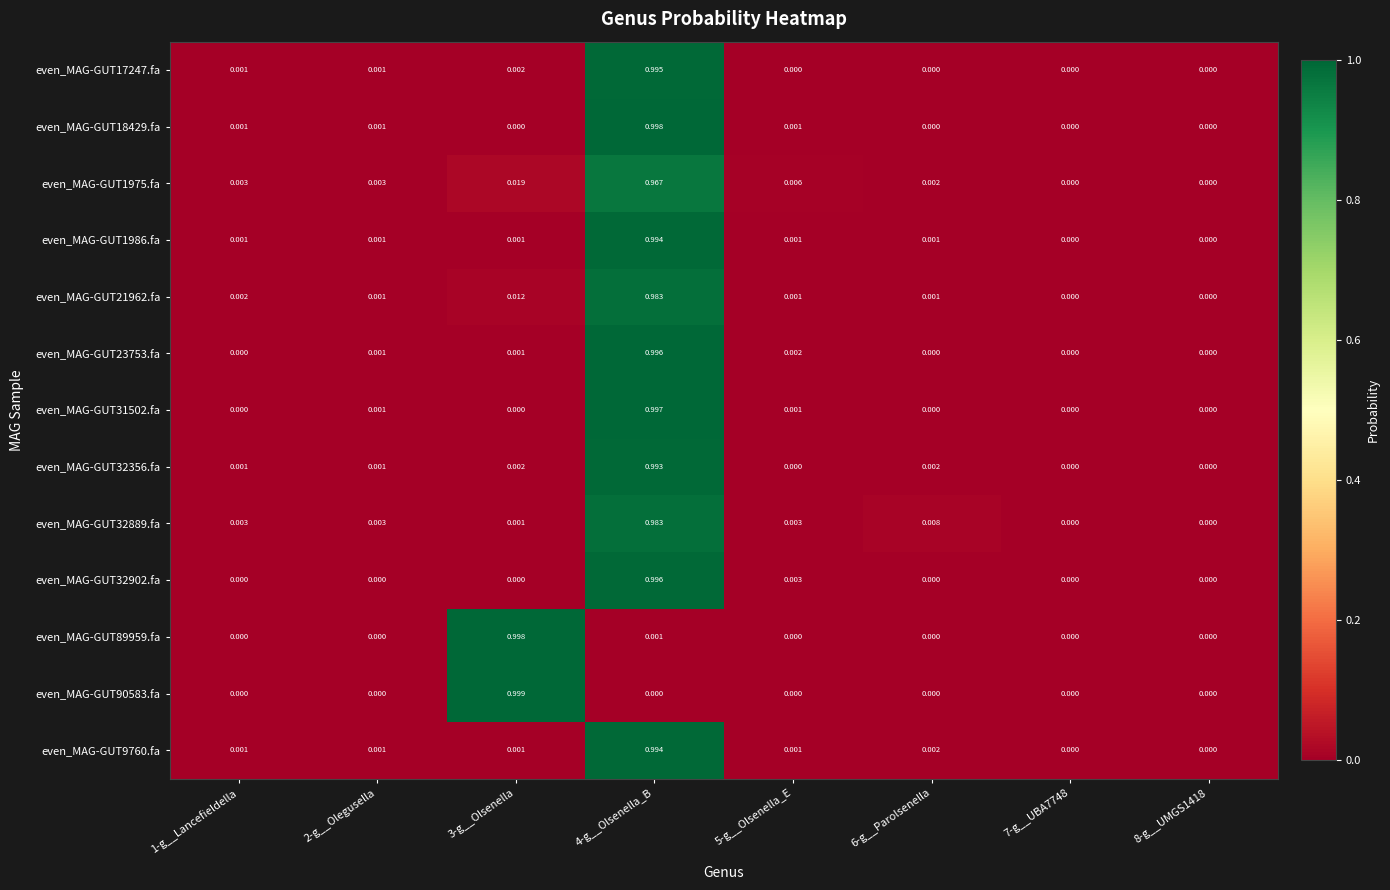

Which series has the widest spread of values?

even_MAG-GUT90583.fa